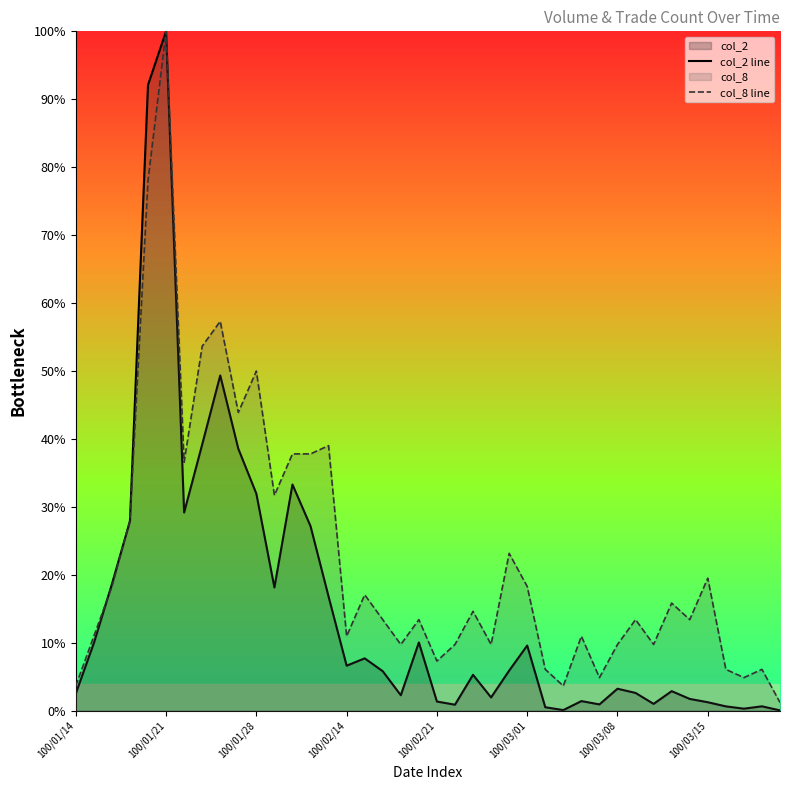

At how many categories does at least one series exceed 92?

2